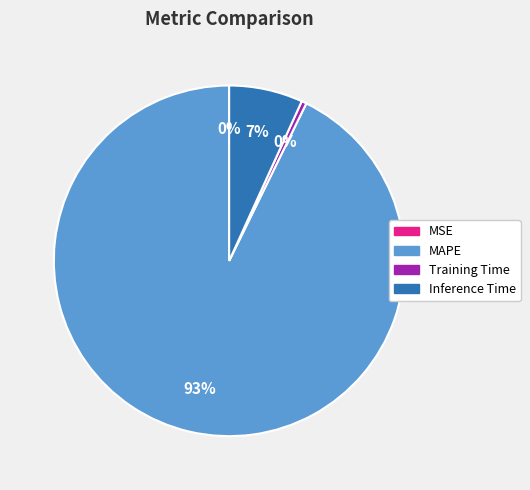

Between Inference Time and MAPE, which is larger?

MAPE